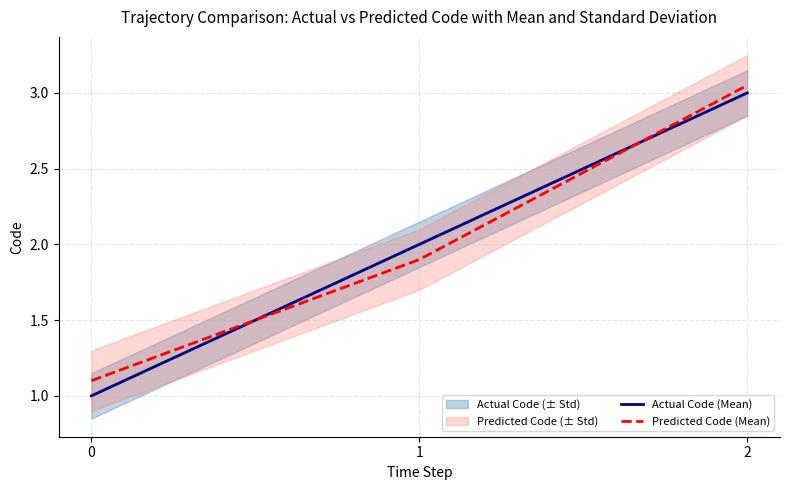

What value does the Predicted Code (Mean) series have at 1?

1.9